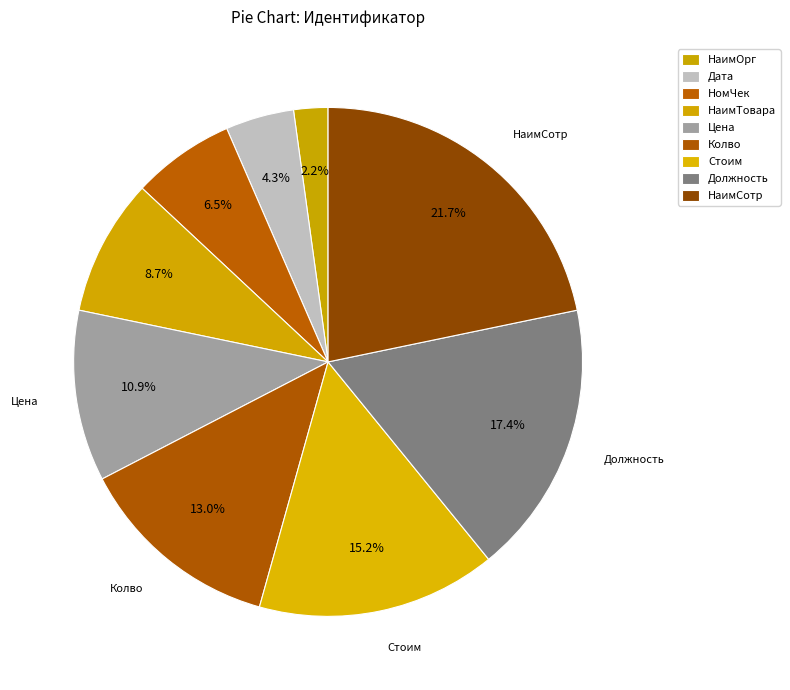

Rank the categories by value from highest to lowest.

НаимСотр, Должность, Стоим, Колво, Цена, НаимТовара, НомЧек, Дата, НаимОрг